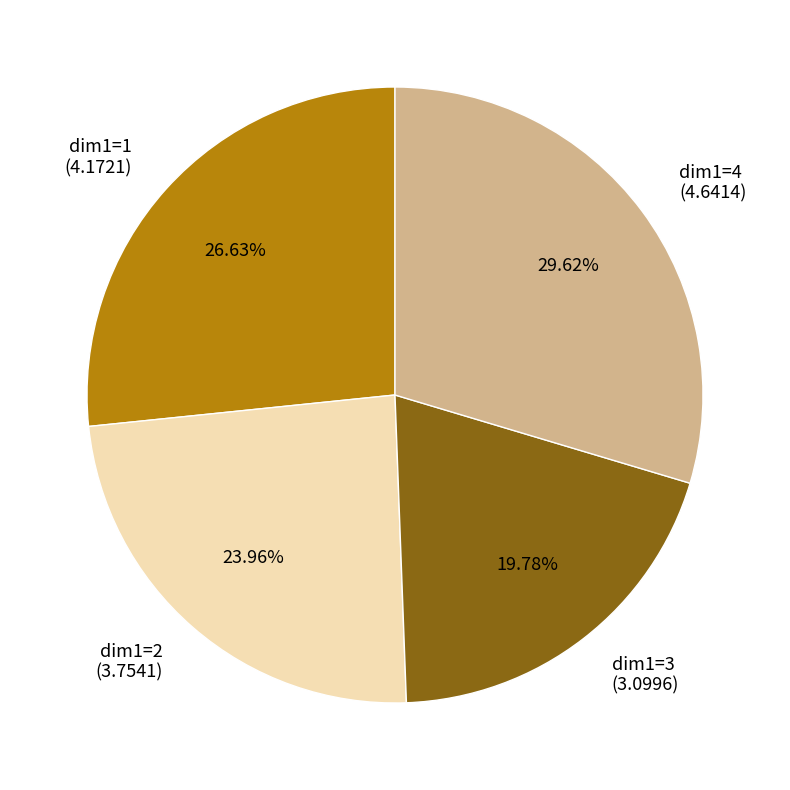

To the nearest percent, what is the difference between the largest and smallest slice percentages?

10%